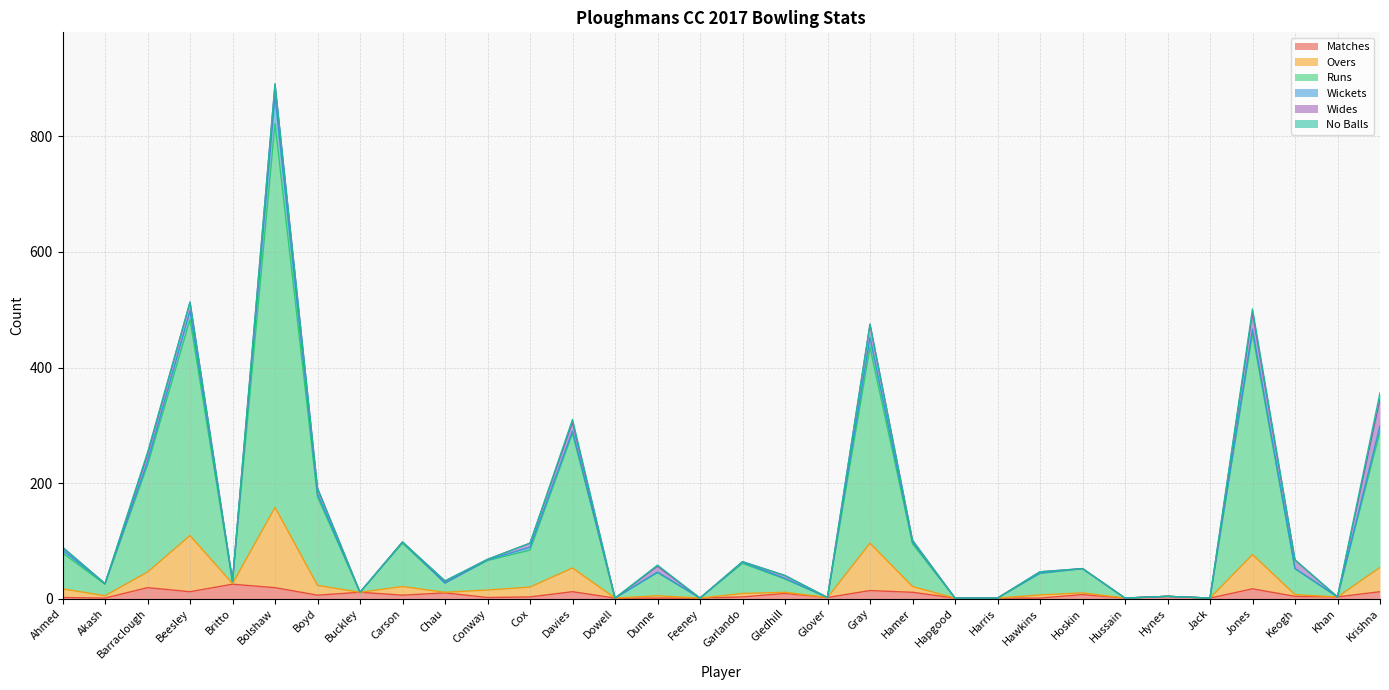

What is the difference between the highest and lowest values at Davies?

274.1